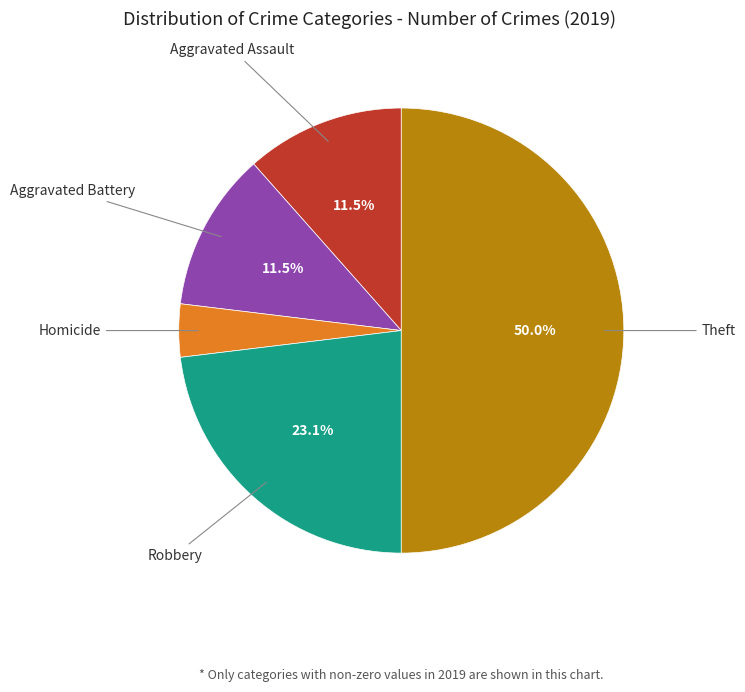

Combined, do Theft and Homicide account for over 50%?

Yes